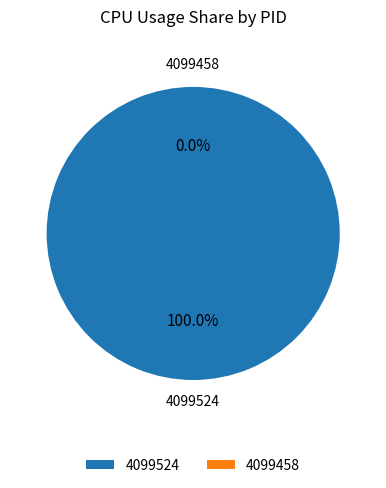

Is it true that 4099524 is 100% of the pie?

True